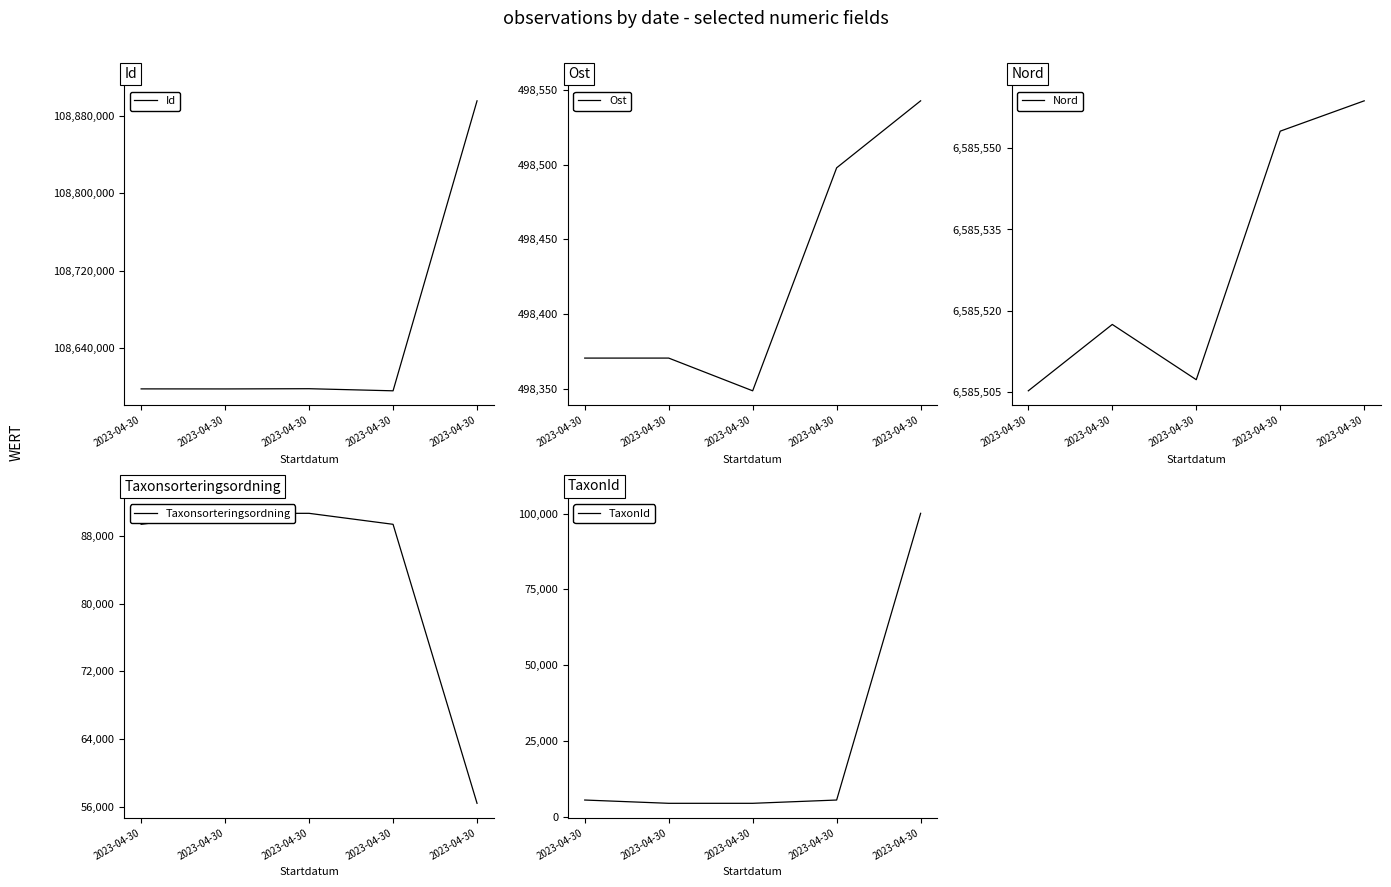

List the labels in order of Nord value, smallest first.

2023-04-30, 2023-04-30, 2023-04-30, 2023-04-30, 2023-04-30